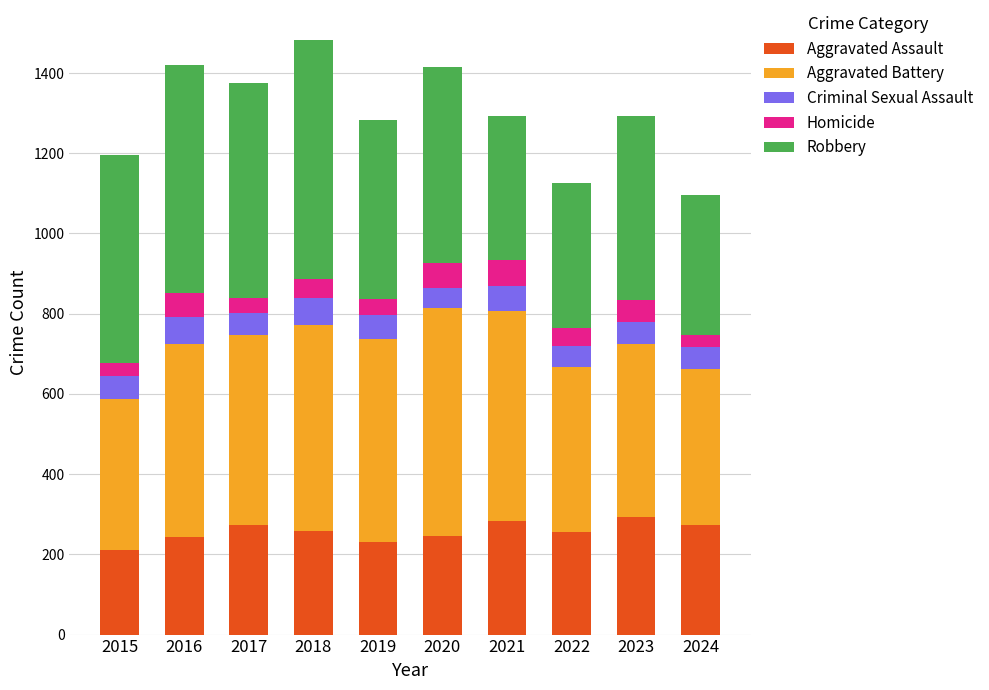

Are the bars horizontal?

No